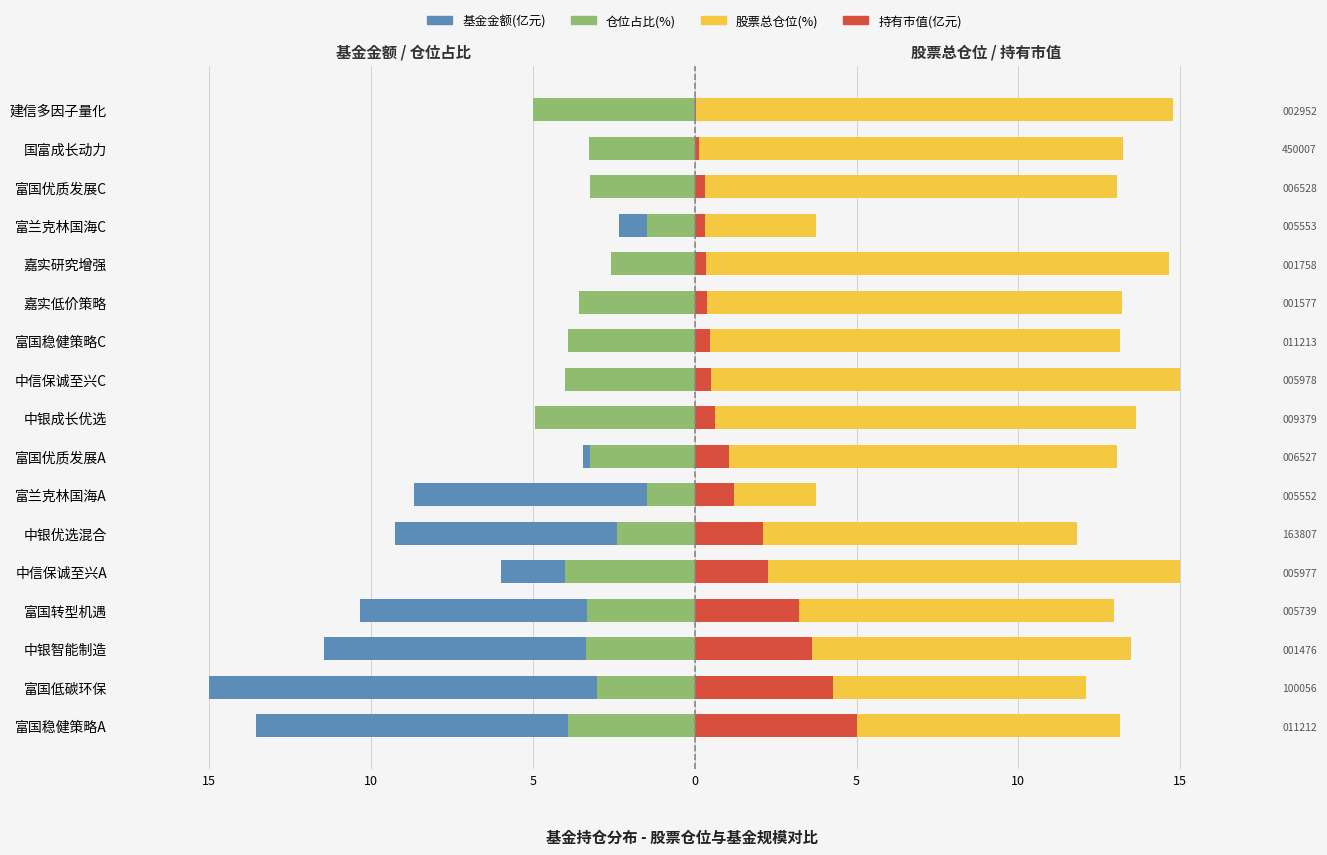

Reading left to right, extract all data points from this chart.

基金金额: -13.6	-15.0	-11.4	-10.3	-6.0	-9.3	-8.7	-3.5	-1.3	-1.3	-1.3	-1.1	-1.4	-2.3	-1.0	-0.4	-0.1
仓位占比: -3.9	-3.0	-3.3	-3.3	-4.0	-2.4	-1.5	-3.2	-4.9	-4.0	-3.9	-3.6	-2.6	-1.5	-3.2	-3.3	-5.0
股票总仓位: 13.1	12.1	13.5	12.9	15.0	11.8	3.8	13.1	13.6	15.0	13.1	13.2	14.7	3.8	13.1	13.2	14.8
持有市值(亿元): 5.0	4.3	3.6	3.2	2.3	2.1	1.2	1.1	0.6	0.5	0.5	0.4	0.3	0.3	0.3	0.1	0.0